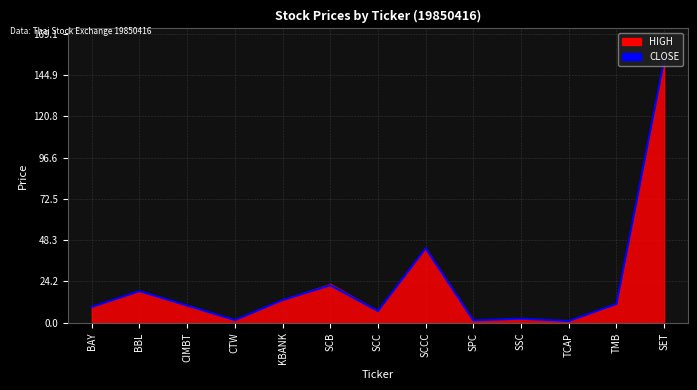

True or false: there are more than 1 points higher than both neighbors.

True